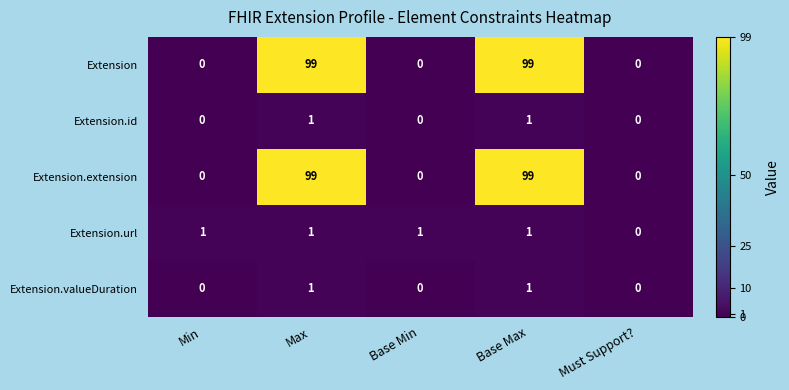

The Extension.valueDuration series shows 0 at Max. True or false?

False